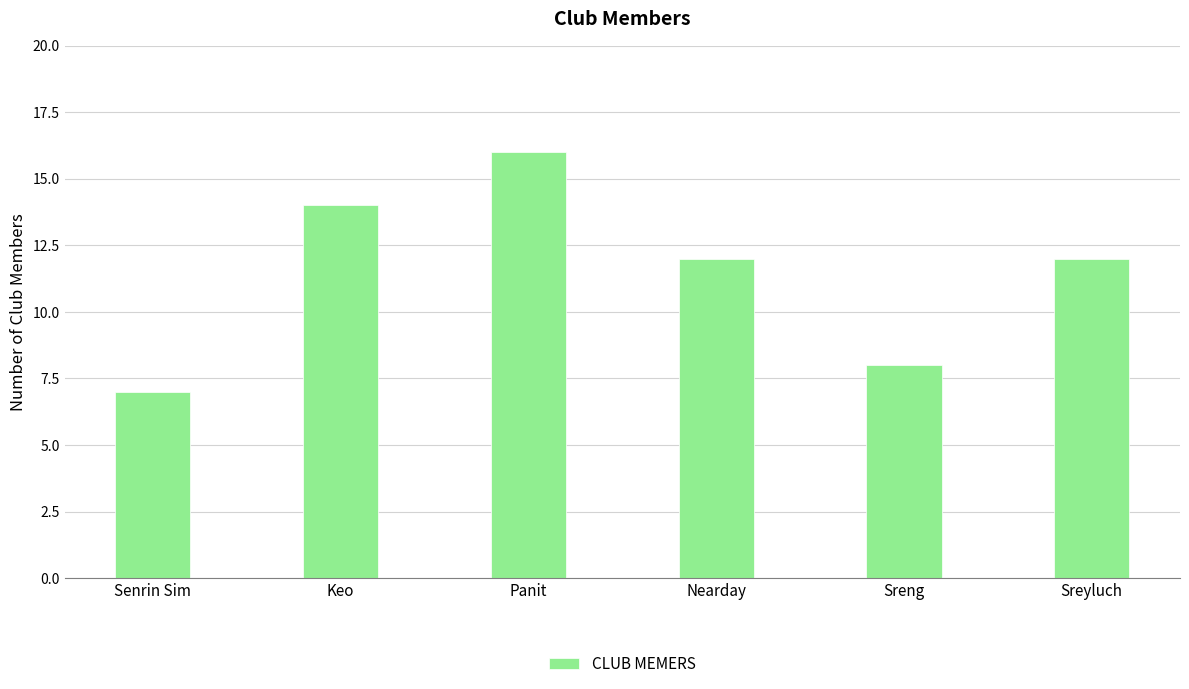

Reading right to left, list all the values displayed in this chart.

12	8	12	16	14	7